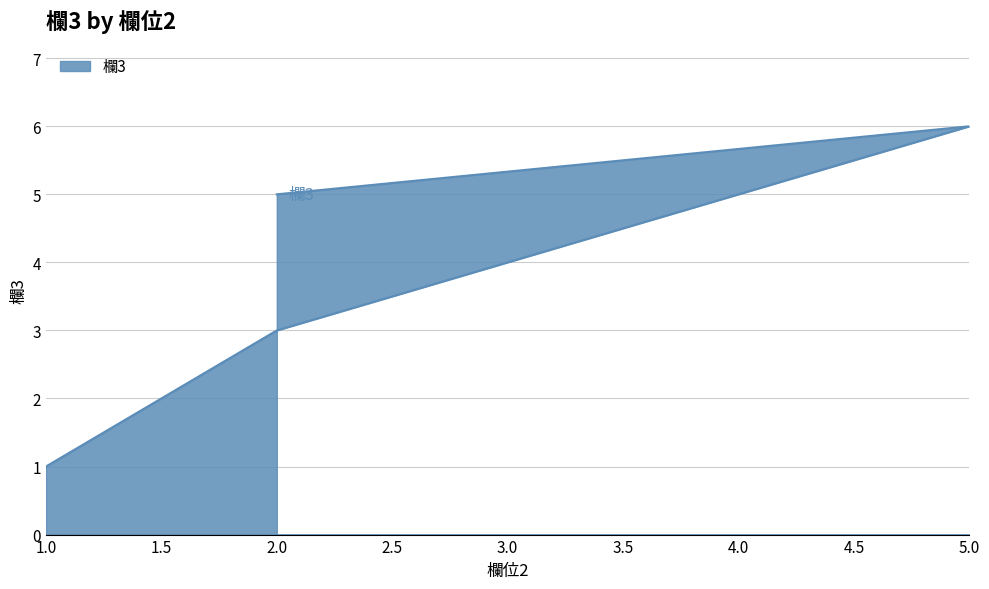

What is the value of the 5th point from the left?

3